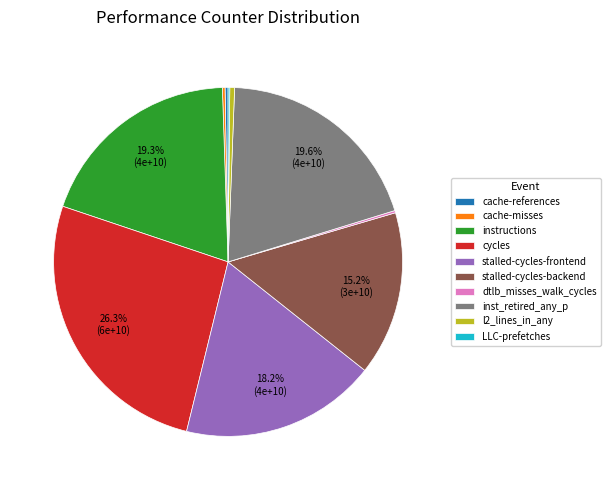

Is instructions the majority of the pie?

No